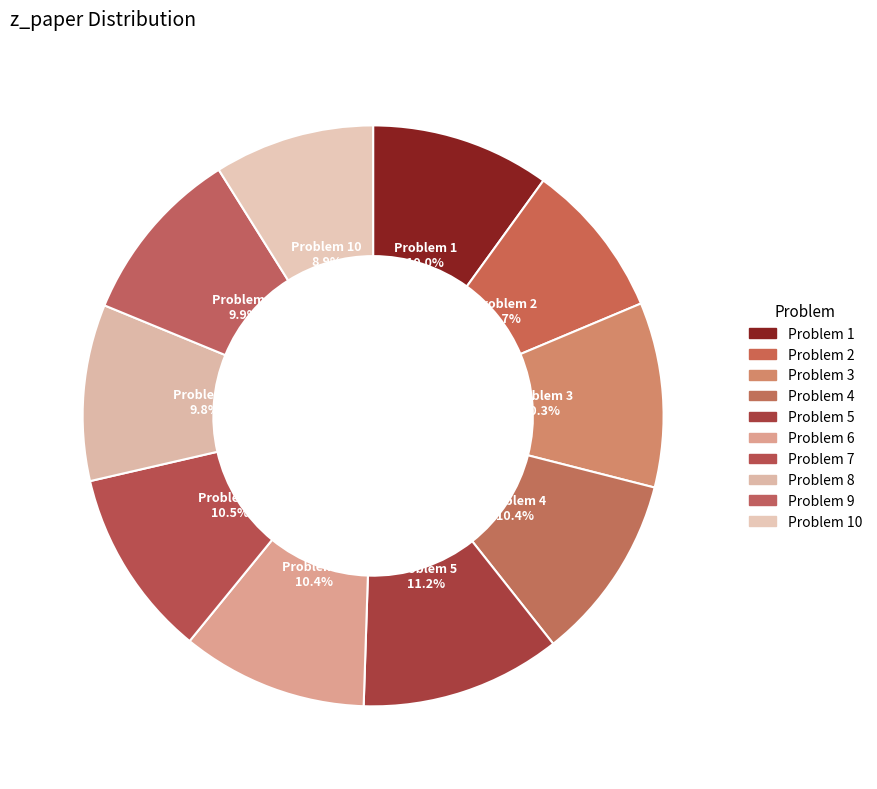

What is the ratio of the value at Problem 10 8.9% to the value at Problem 2 8.7%?

1.0